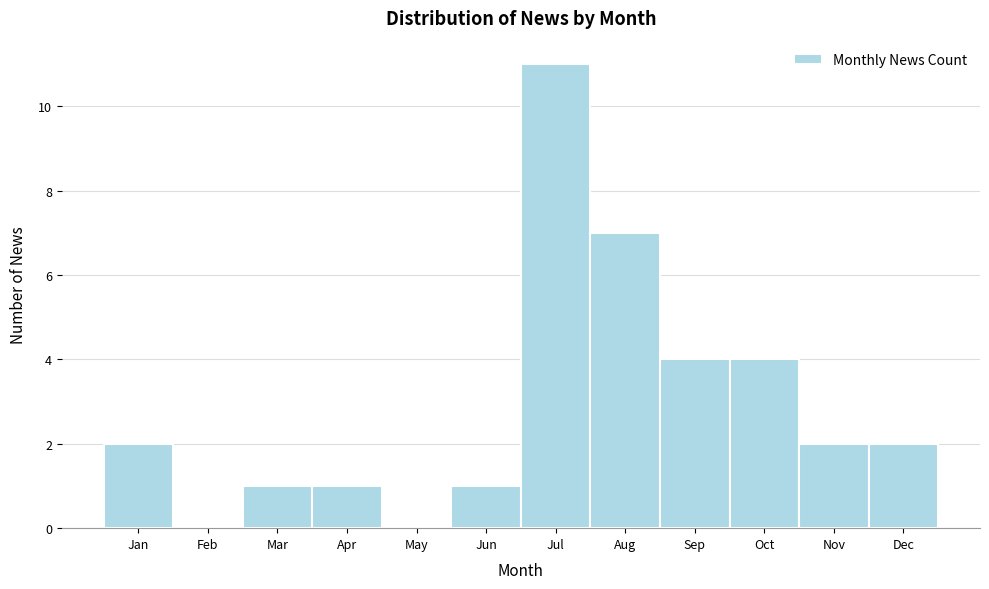

Reading right to left, what are all the values shown in this chart?

Dec=2	Nov=2	Oct=4	Sep=4	Aug=7	Jul=11	Jun=1	May=0	Apr=1	Mar=1	Feb=0	Jan=2